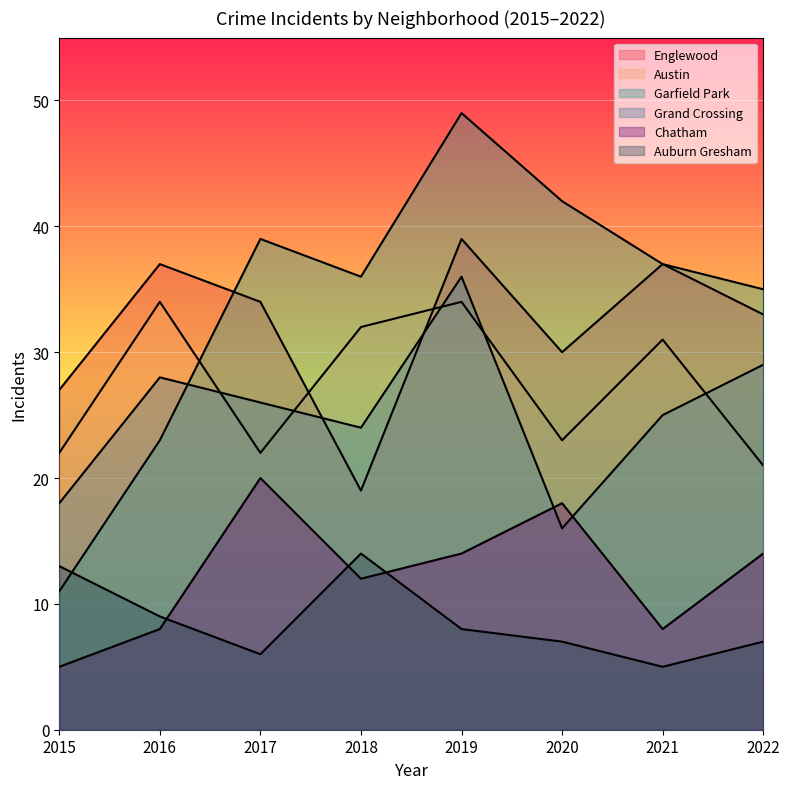

In Chatham, how many points are lower than both neighbors (excluding endpoints)?

2